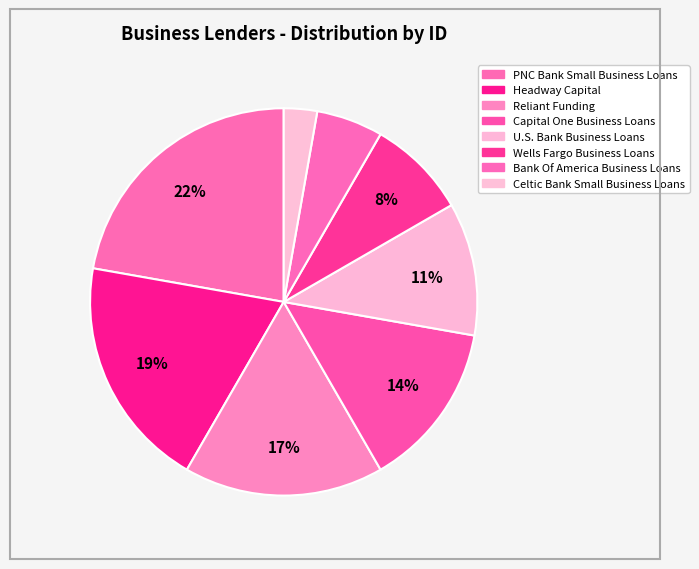

Count the number of slices in the pie.

8